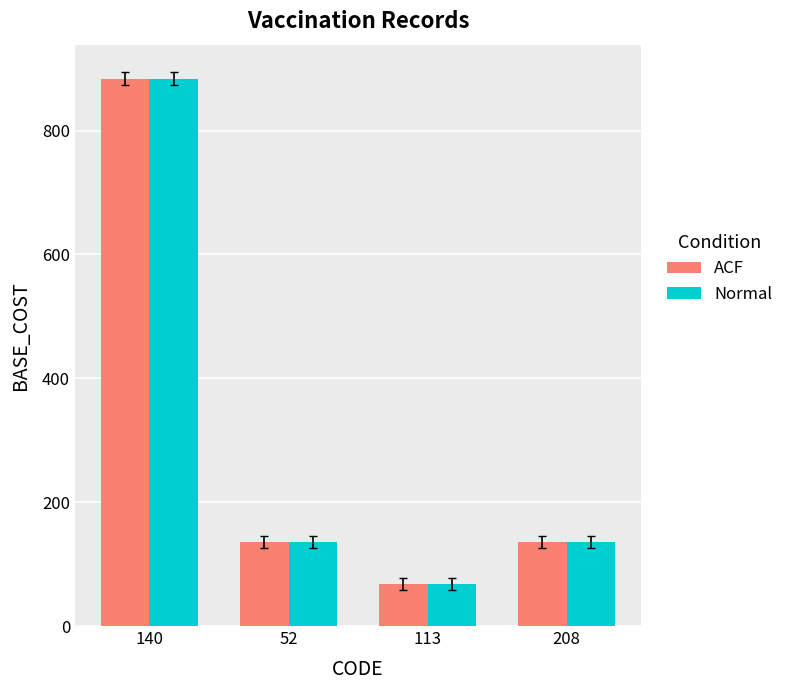

What is the difference between the maximum and minimum values in the ACF series?

816